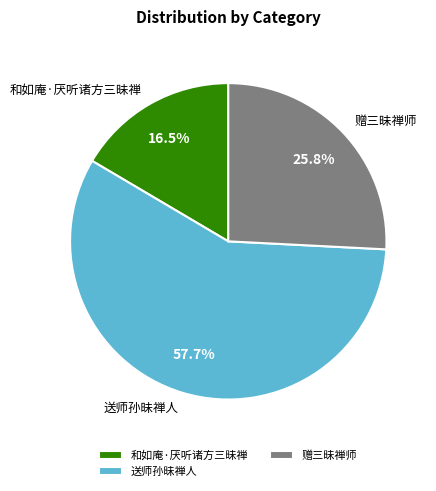

Count the number of slices in the pie.

3